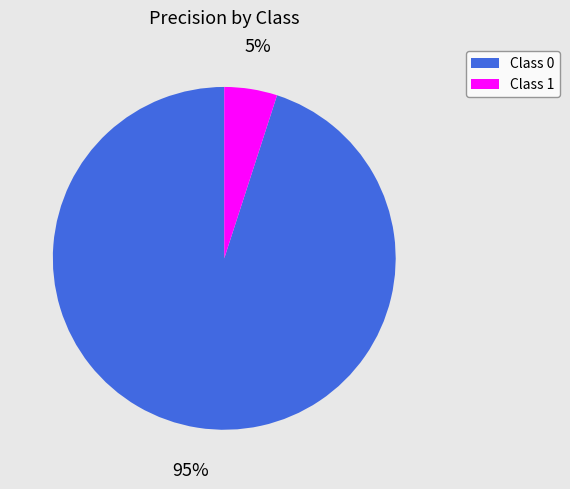

True or false: Class 0 accounts for 95% of the total.

True